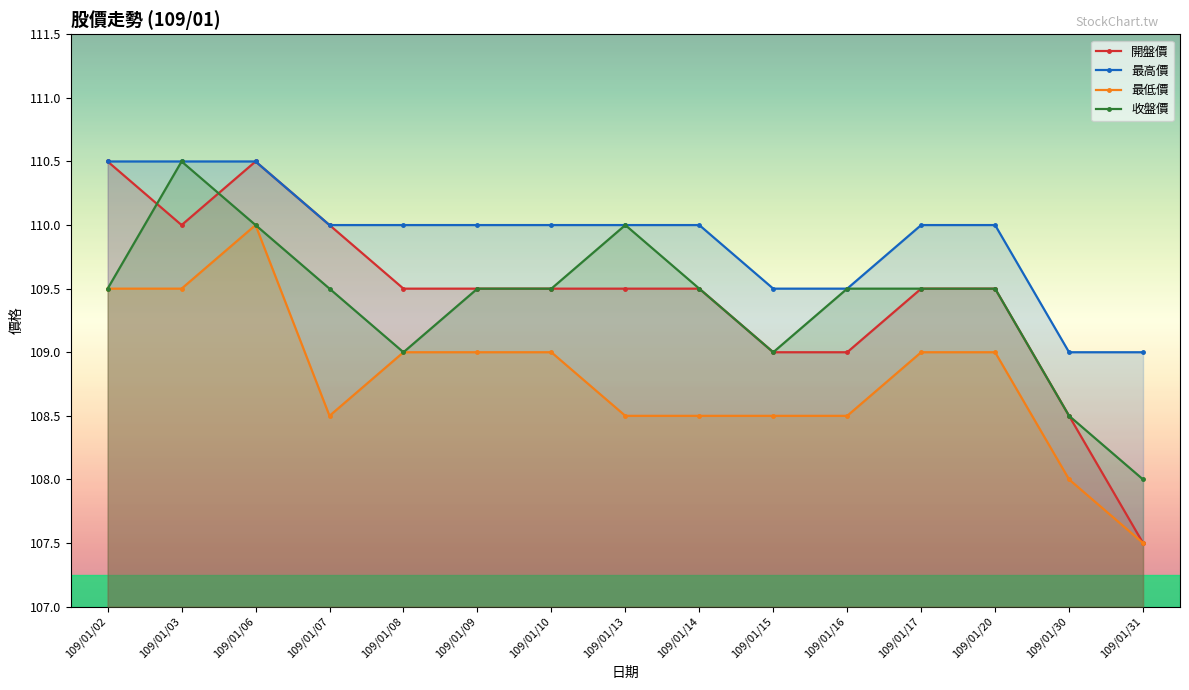

Does the chart display data point markers on the line(s)?

Yes